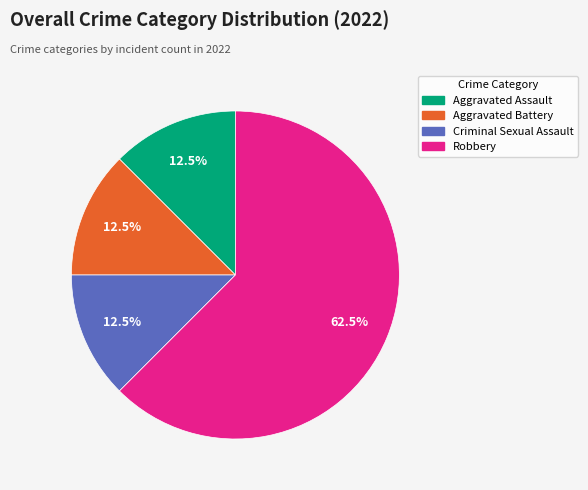

What is the ratio of the value at Robbery to the value at Aggravated Assault?

5.0